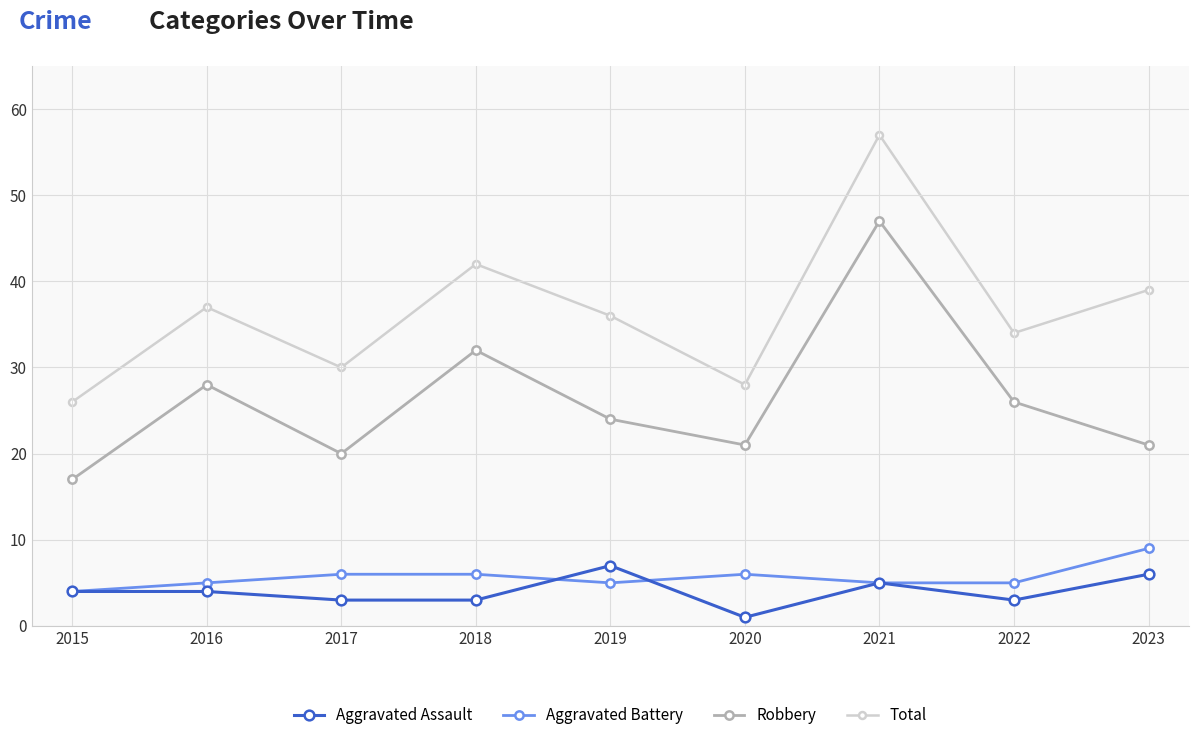

True or false: Robbery and Aggravated Assault intersect in this chart.

False